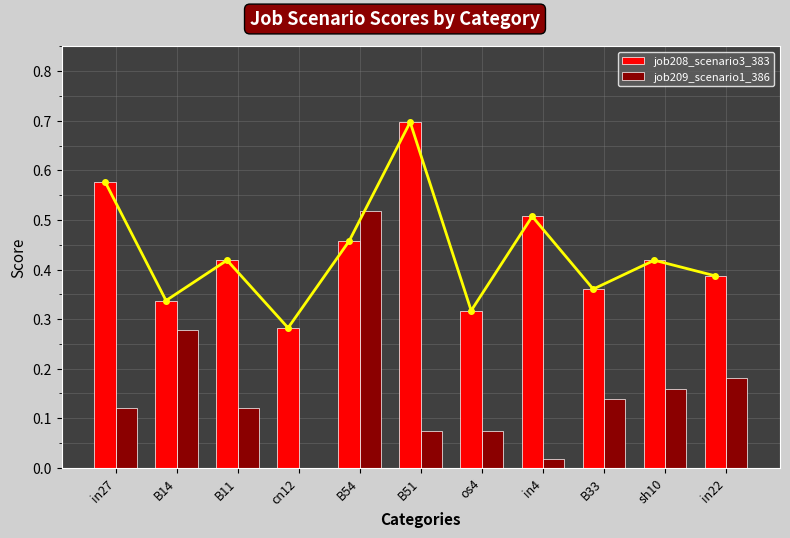

Reading left to right, what are all the values shown in this chart?

job208_scenario3_383: 0.6	0.3	0.4	0.3	0.5	0.7	0.3	0.5	0.4	0.4	0.4
job209_scenario1_386: 0.1	0.3	0.1	0.0	0.5	0.1	0.1	0.0	0.1	0.2	0.2